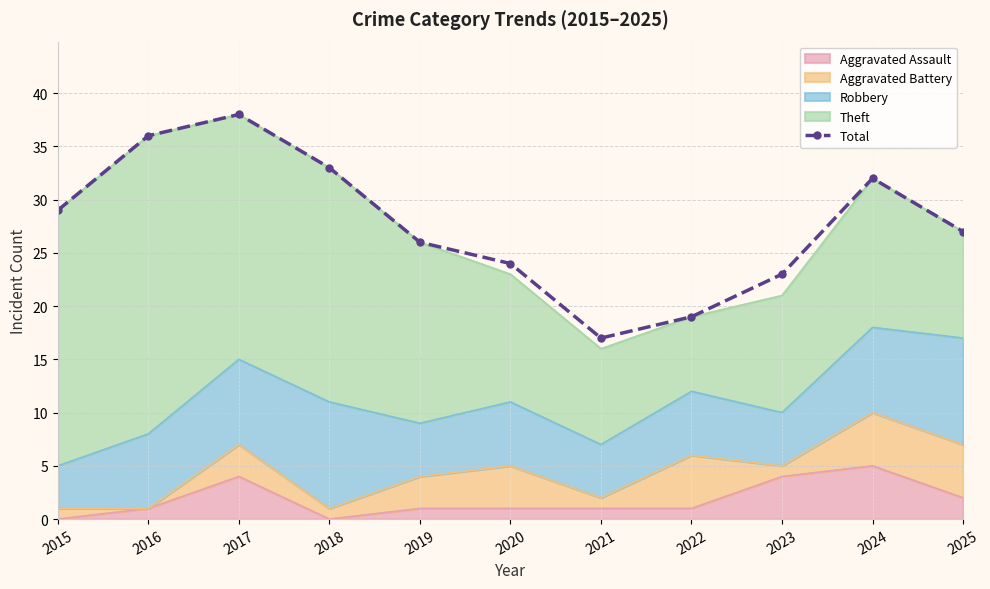

Reading right to left, extract all data points from this chart.

2025=27	2024=32	2023=23	2022=19	2021=17	2020=24	2019=26	2018=33	2017=38	2016=36	2015=29